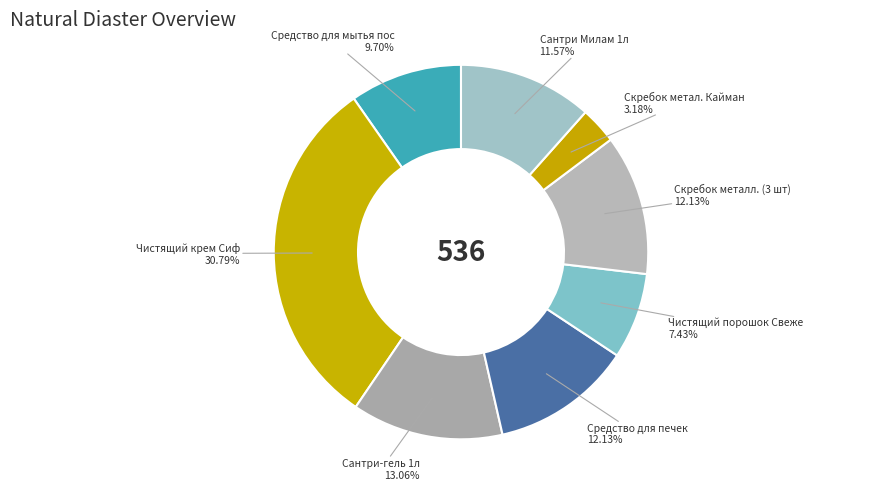

Is there any slice that represents more than half of the pie?

No